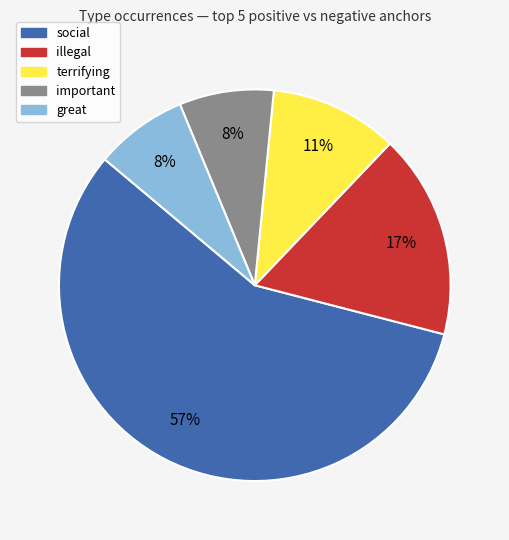

Which category has the biggest portion of the pie?

social